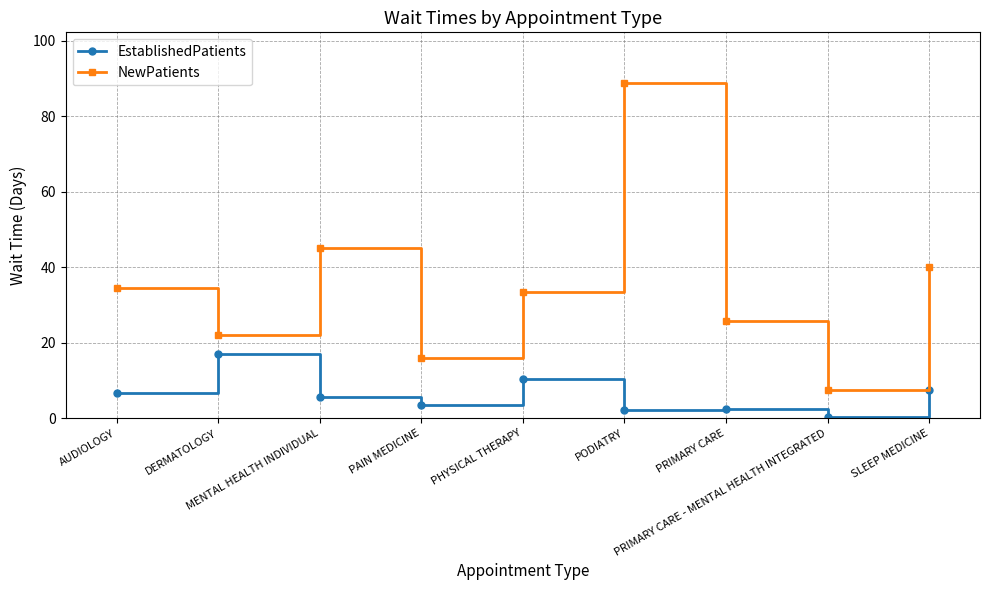

True or false: EstablishedPatients has a value of 17.0 at DERMATOLOGY.

True